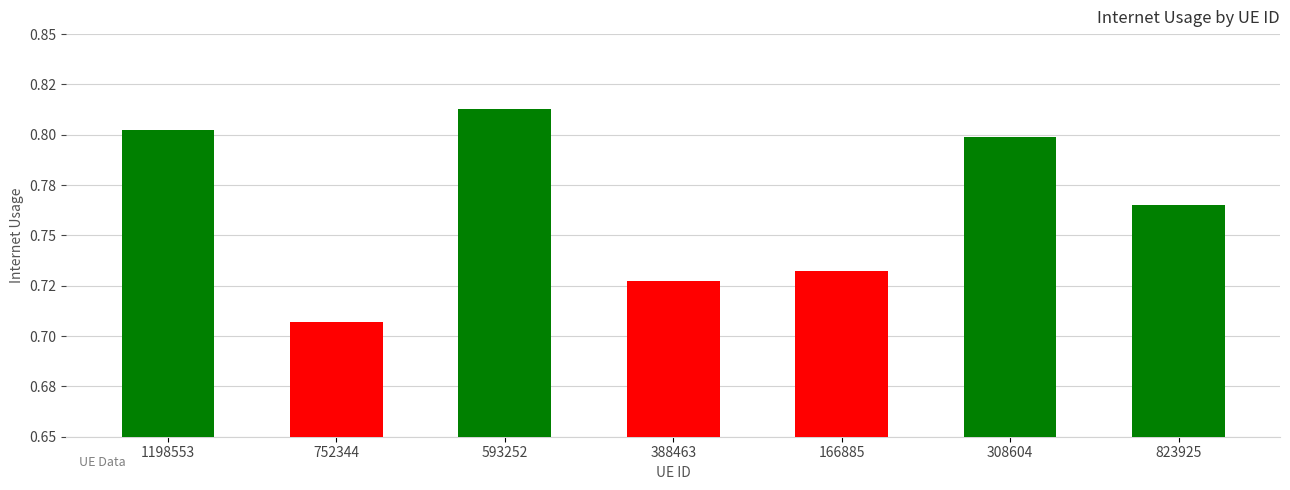

What is the value of the 6th bar from the left?

0.8